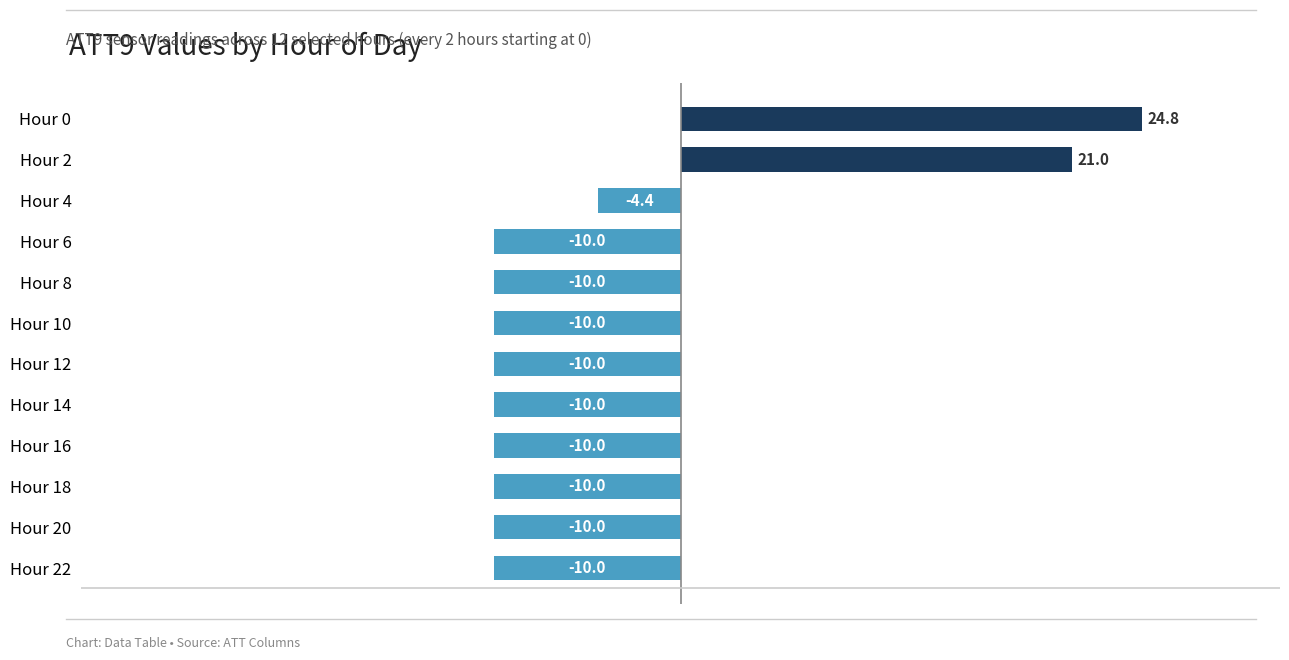

At which label is the value closest to 7?

Hour 4